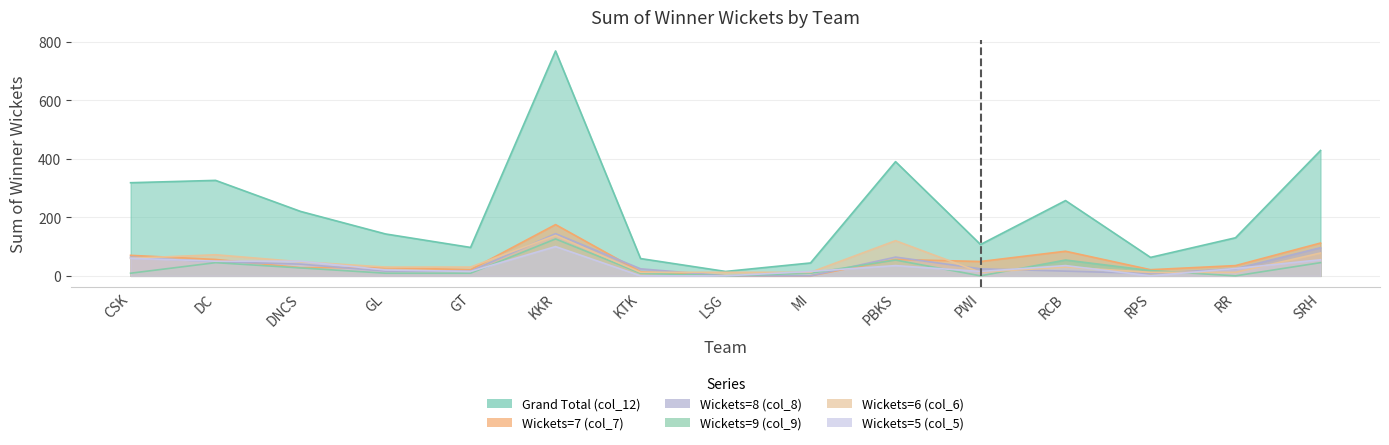

What is the sum of the Wickets=7 (col_7) values at GT and MI?

21